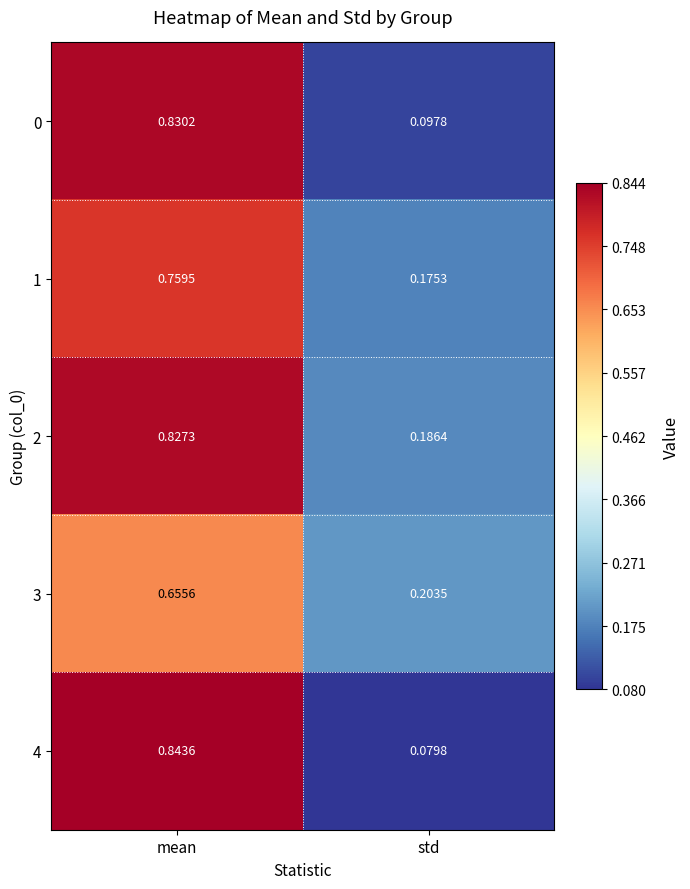

Is the value of 1 at std greater than the value of 4 at mean?

No